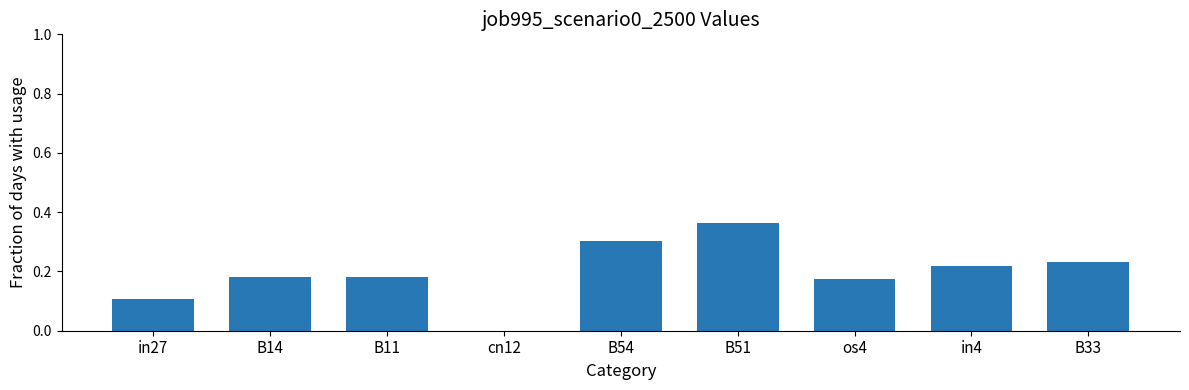

Count the values in the range 0 to 1.

9